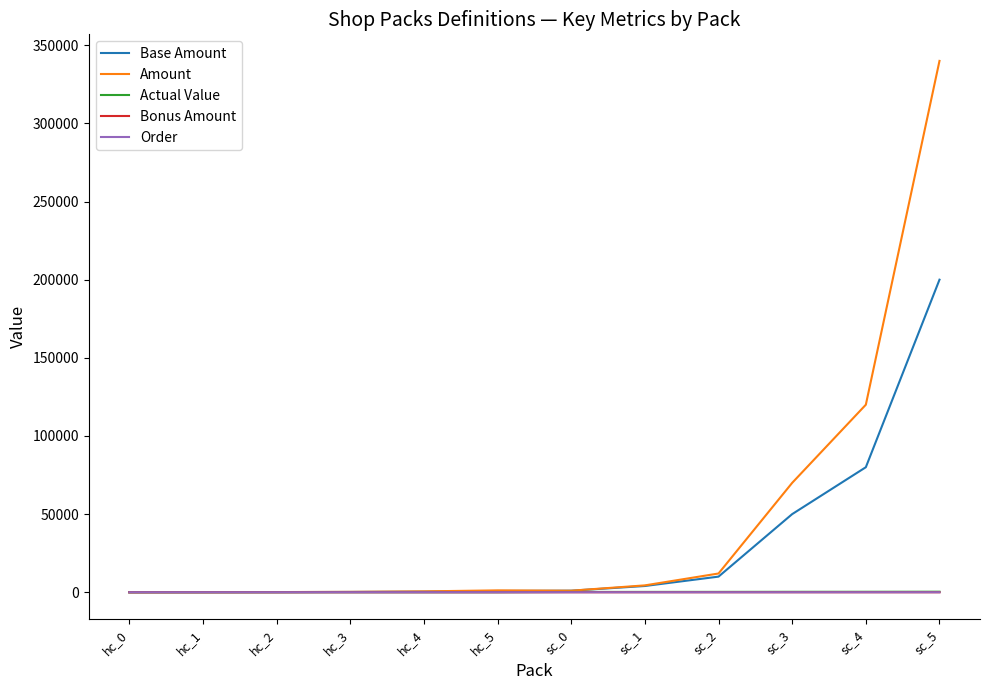

At which label is Base Amount closest to 100005?

sc_4